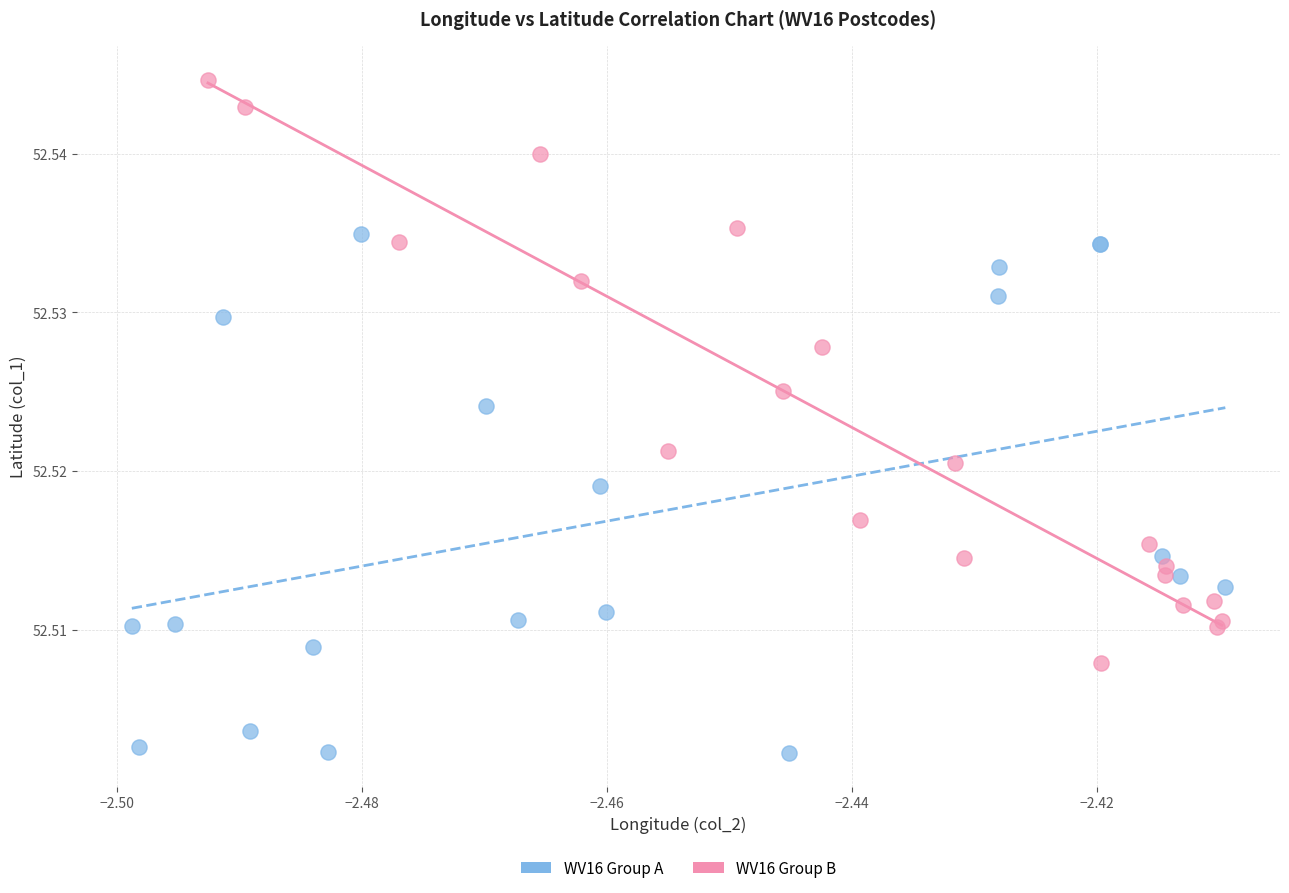

Which series contains the highest Y value?

WV16 Group B